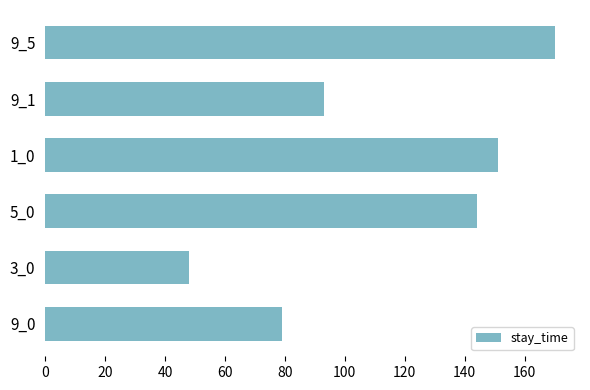

At which category does the chart reach its minimum across all series?

3_0